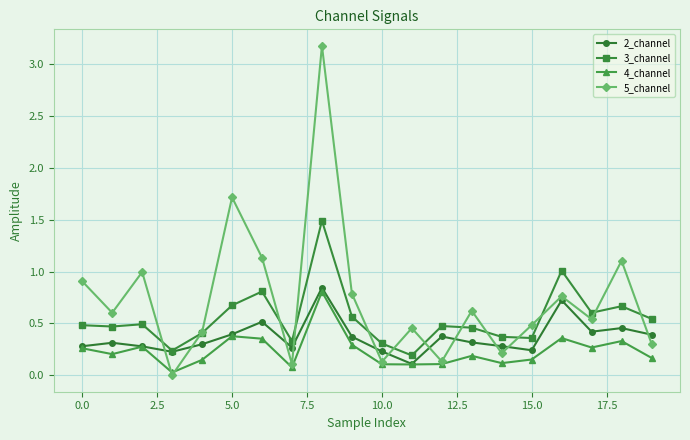

What is the greatest value displayed?

3.2